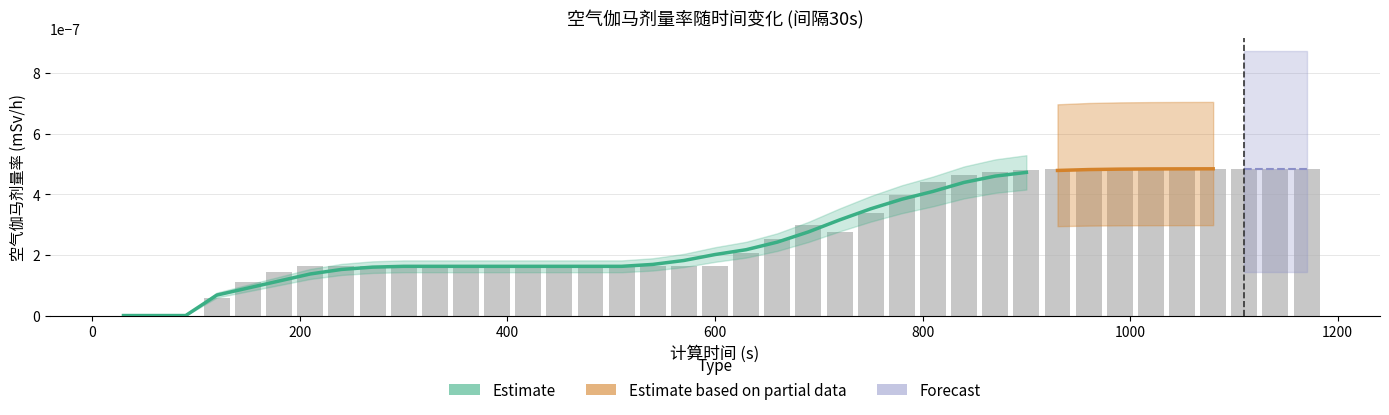

Rank the categories by value from lowest to highest.

30, 60, 90, 120, 150, 180, 210, 240, 270, 300, 330, 360, 390, 420, 450, 480, 510, 540, 570, 600, 630, 660, 720, 690, 750, 780, 810, 840, 870, 900, 930, 960, 990, 1020, 1050, 1080, 1110, 1140, 1170